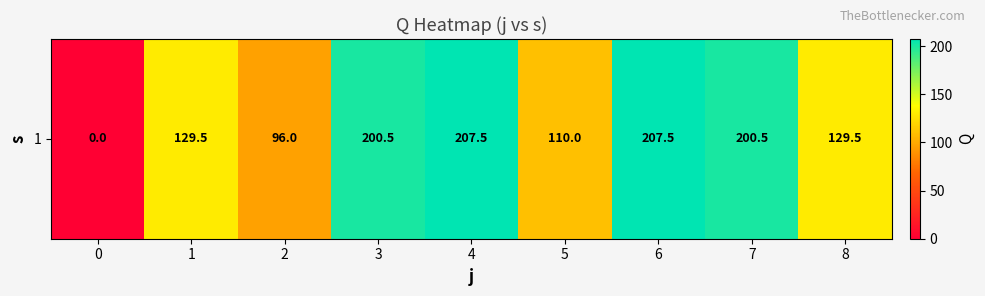

The chart shows a value of 129.5 at 1. True or false?

True